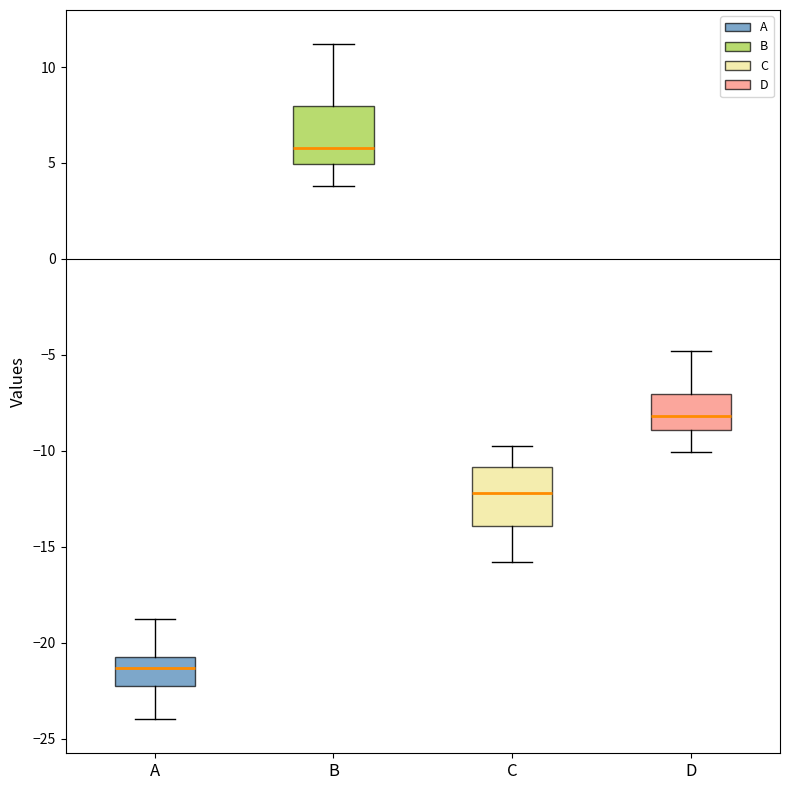

Reading left to right, transcribe this box plot: for each box, give where its median line is, the range the box spans, and where its two whiskers end, as read against the y-axis. The values are not printed on the chart, so give them approximately, as read against the axis.

A: median -21.5, box -22.5 to -20.5, whiskers -24.0 to -19.0
B: median 6.0, box 5.0 to 8.0, whiskers 4.0 to 11.0
C: median -12.0, box -14.0 to -11.0, whiskers -16.0 to -10.0
D: median -8.0, box -9.0 to -7.0, whiskers -10.0 to -5.0